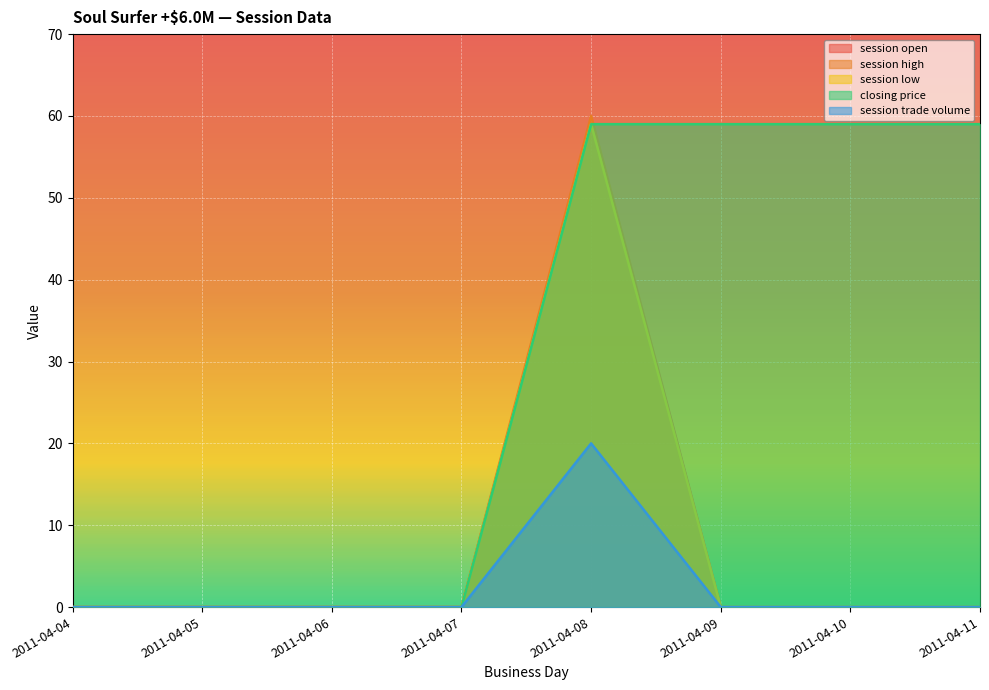

Is it true that session high equals 36 at 2011-04-06?

False